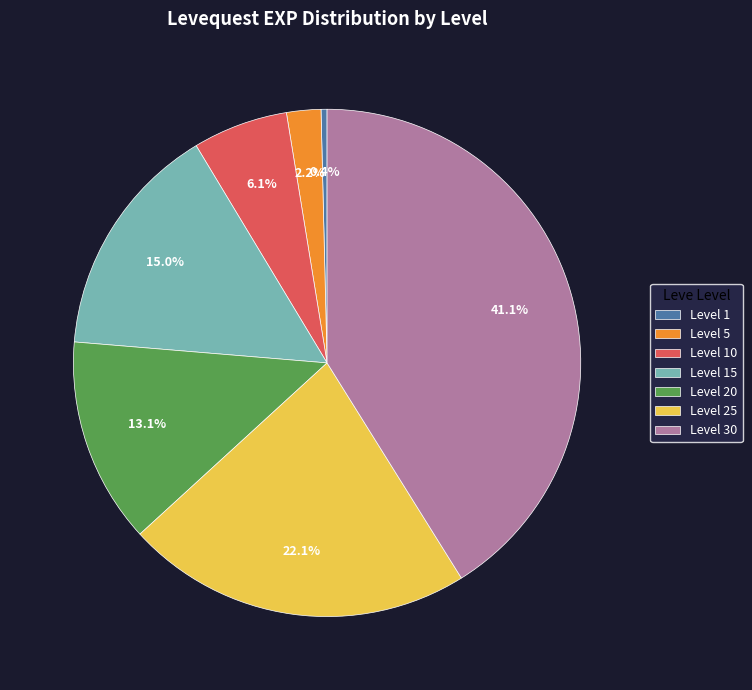

Which slice is the largest?

Level 30